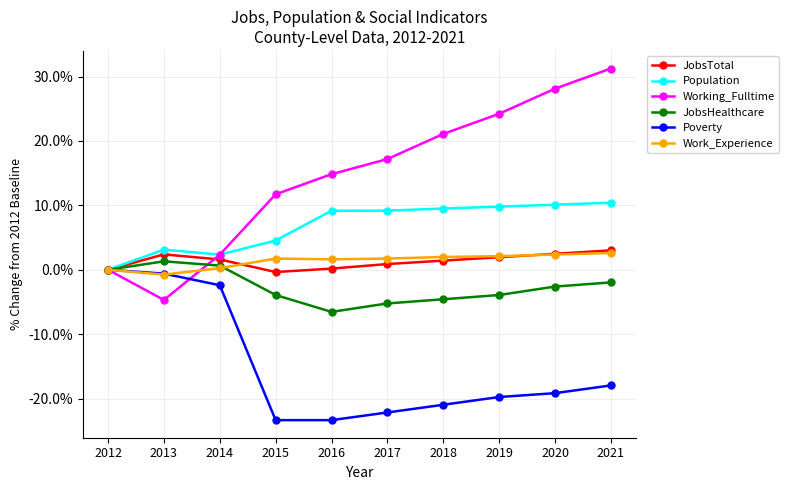

Rank the series at 2017 from lowest to highest value.

Poverty, JobsHealthcare, JobsTotal, Work_Experience, Population, Working_Fulltime